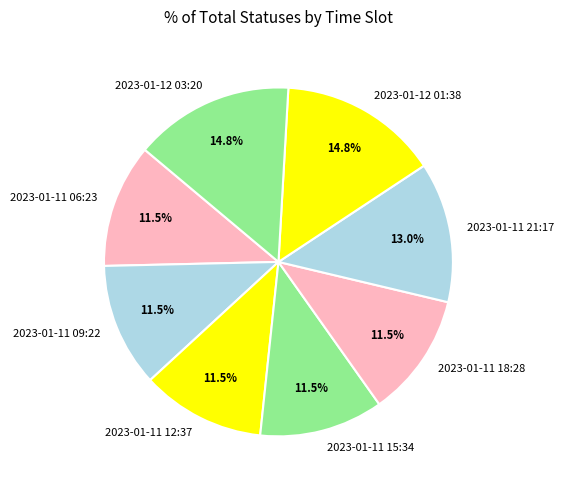

Does 2023-01-11 15:34 account for over 50% of the chart?

No